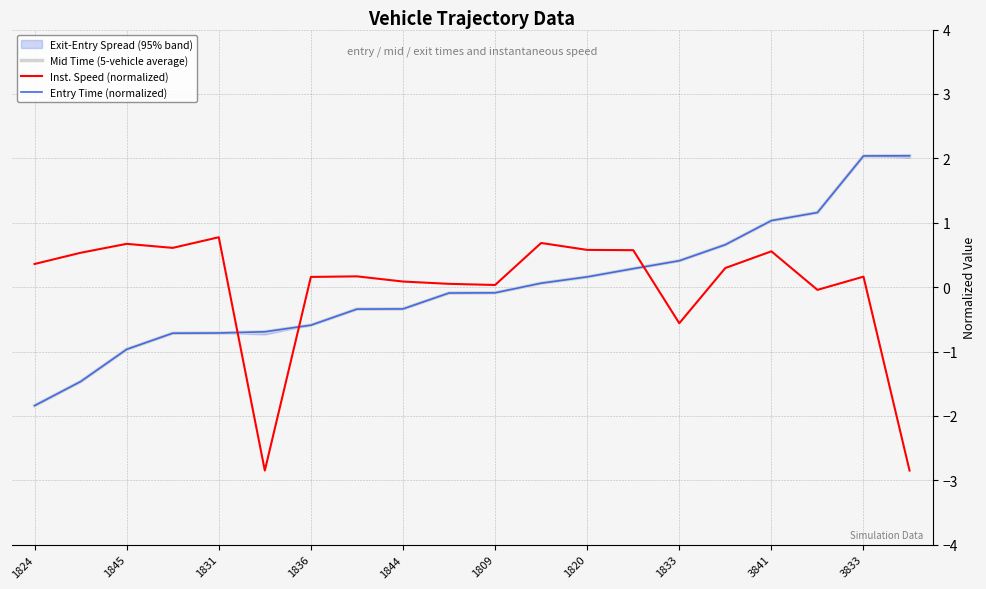

Is the value of Mid Time (5-vehicle average) at 3833 greater than the value of Inst. Speed (normalized) at 1831?

Yes